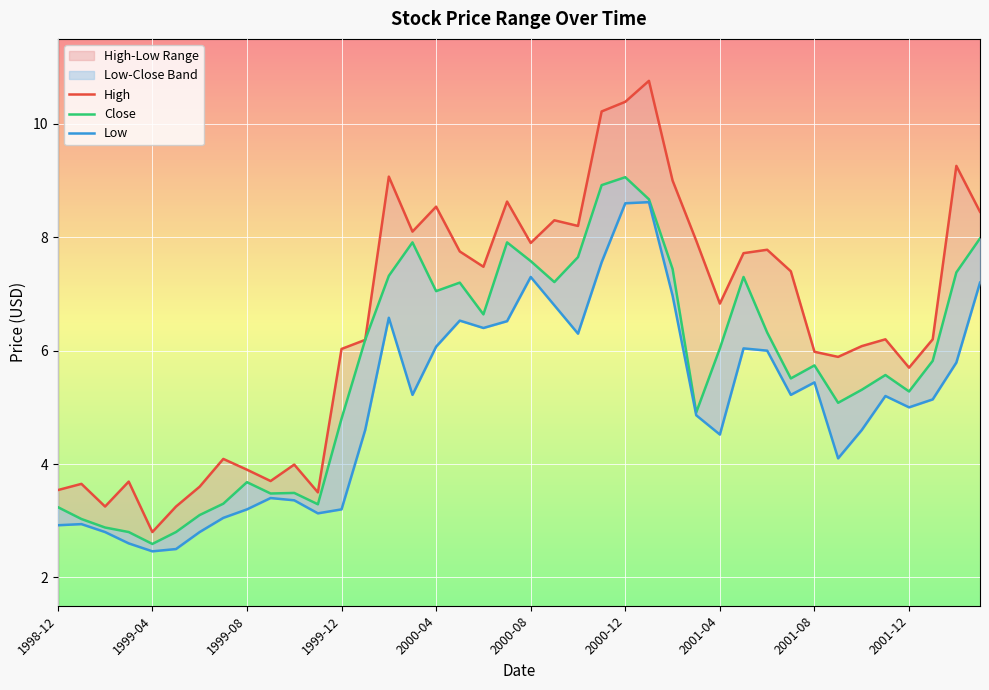

Rank the series at 1999-04 from lowest to highest value.

Low, Close, High